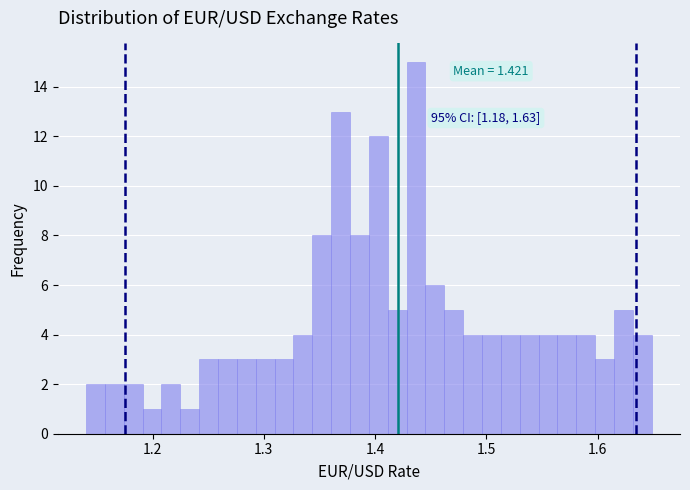

Read against the x-axis, roughly where is the centre of the tallest bar?

1.44